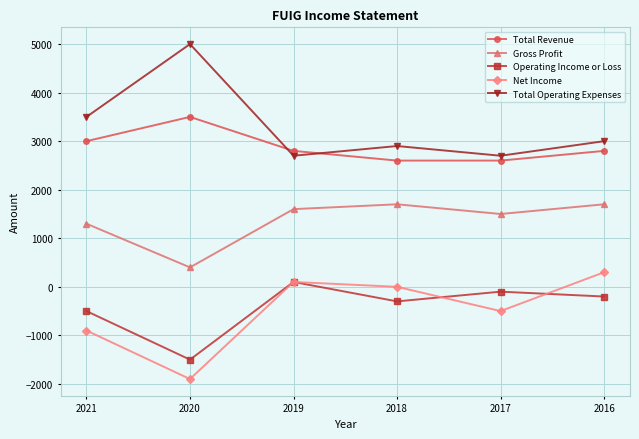

At which category does Net Income reach its first local valley?

2020